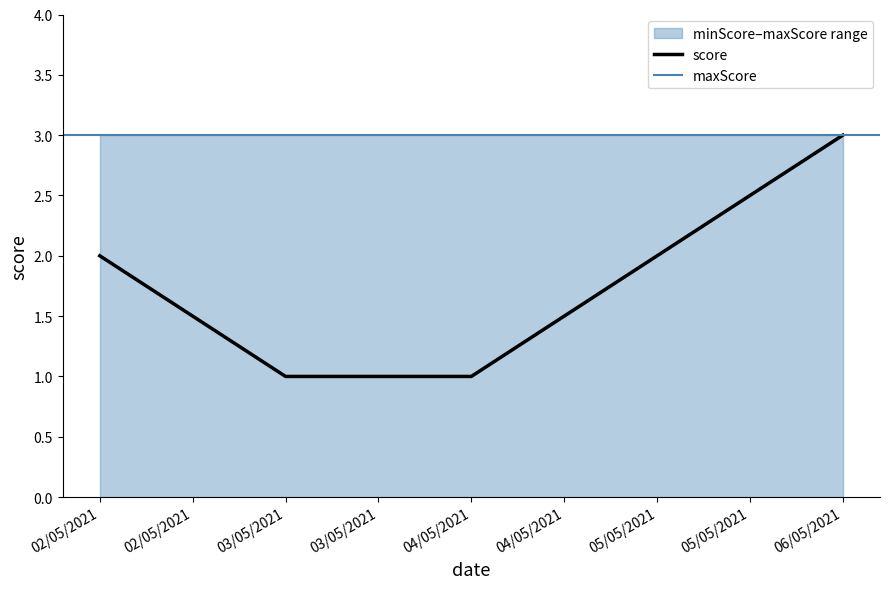

Which label corresponds to the smallest value in the chart?

02/05/2021